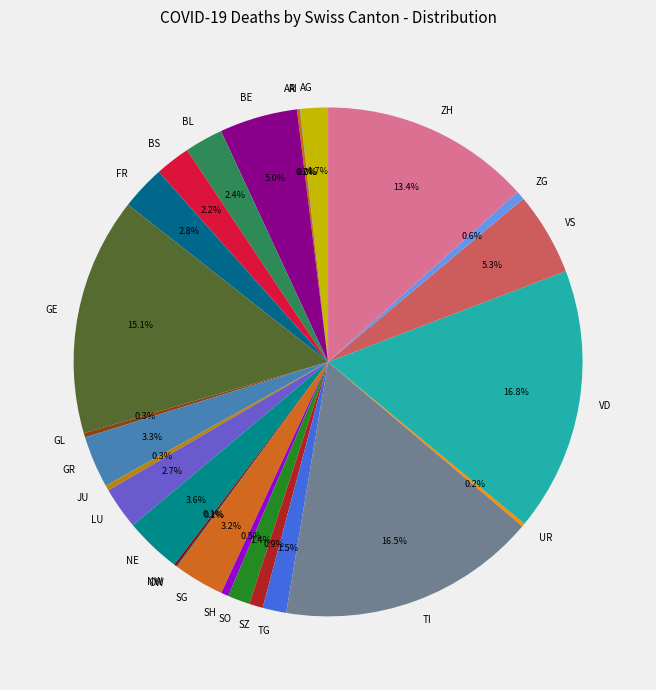

What is the ratio of the value at BL to the value at BE?

0.5